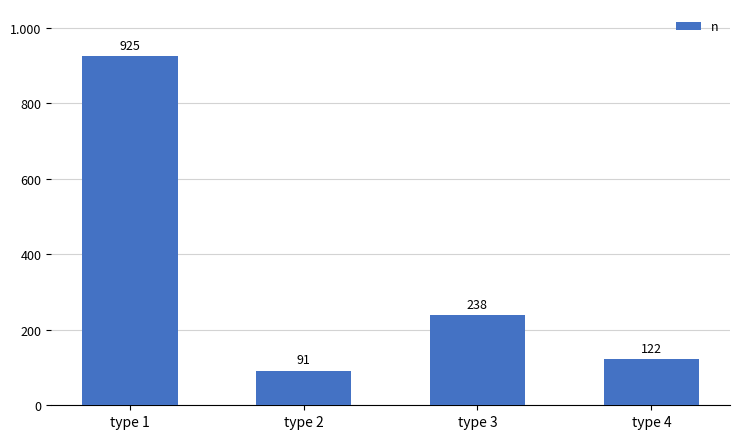

What is the difference between the maximum and second lowest values?

803